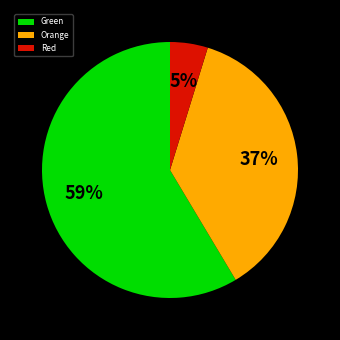

The Green slice represents 47% of the pie. True or false?

False